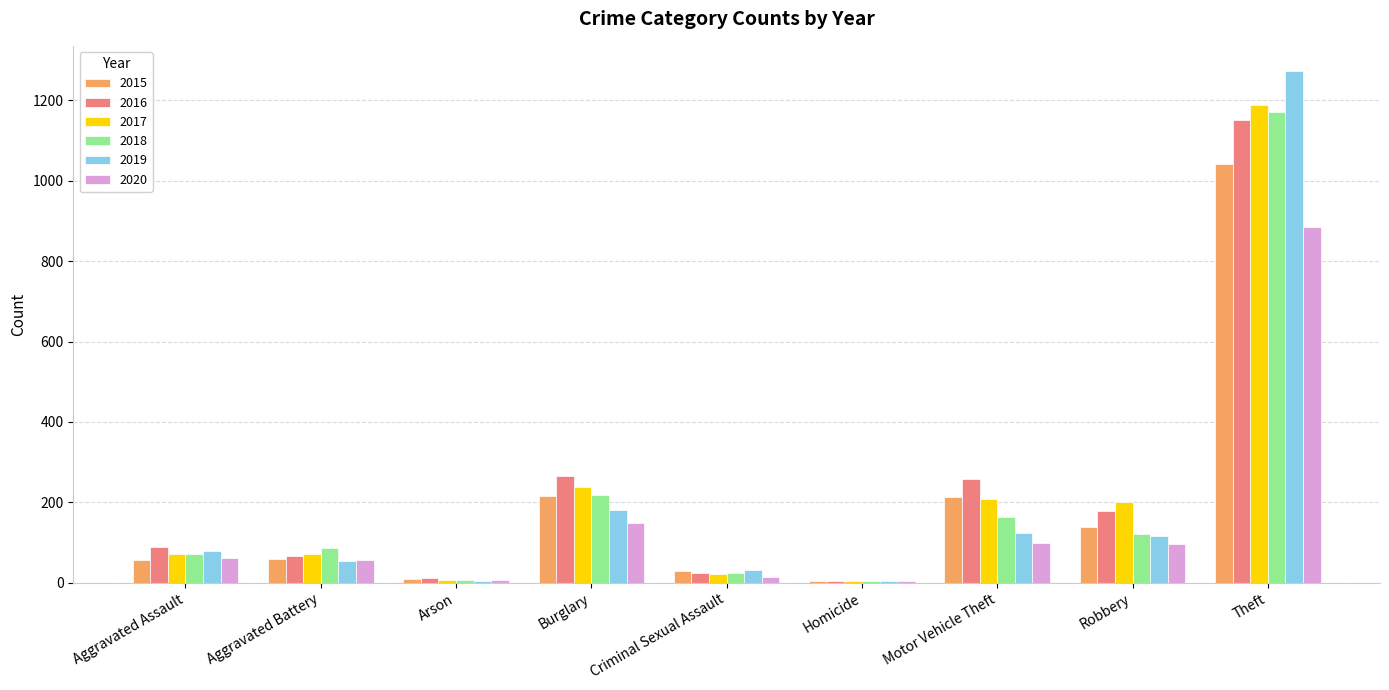

Where is 2020 nearest to the value 444?

Burglary